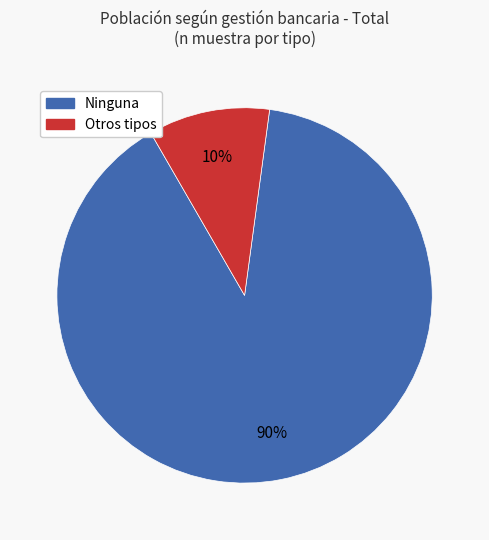

To the nearest percent, what is the average slice percentage?

50%